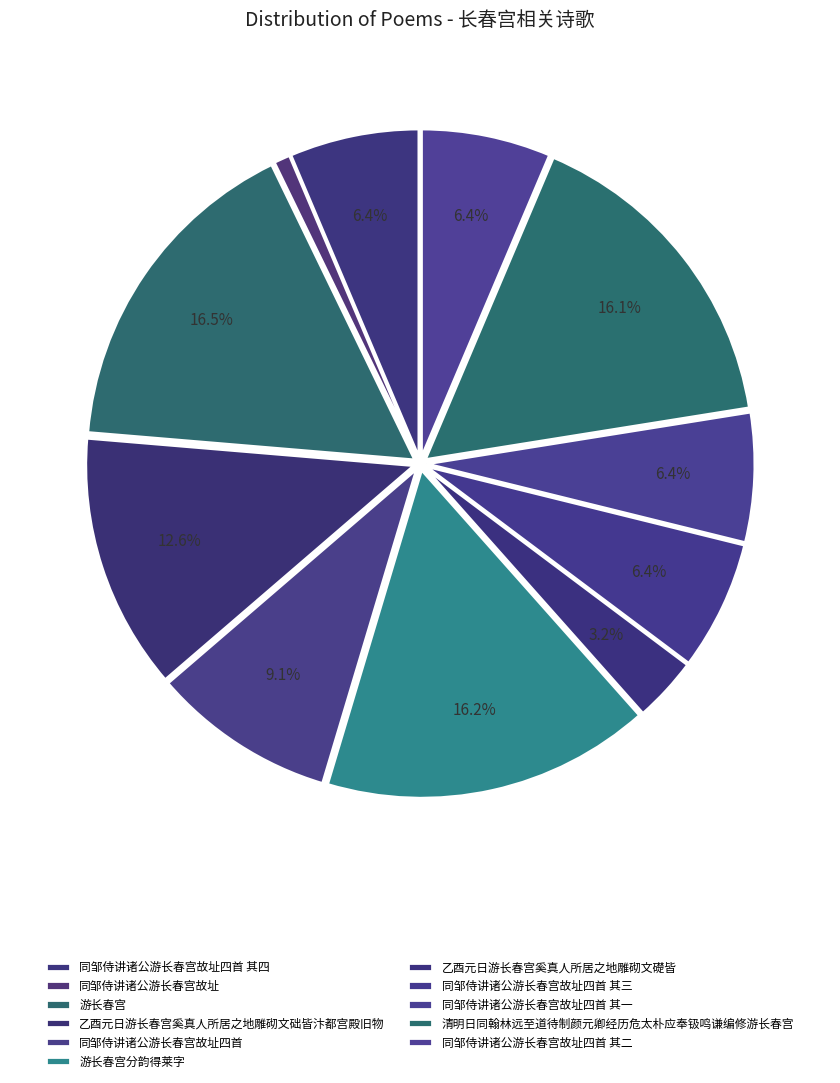

How many slices are in this pie chart?

11